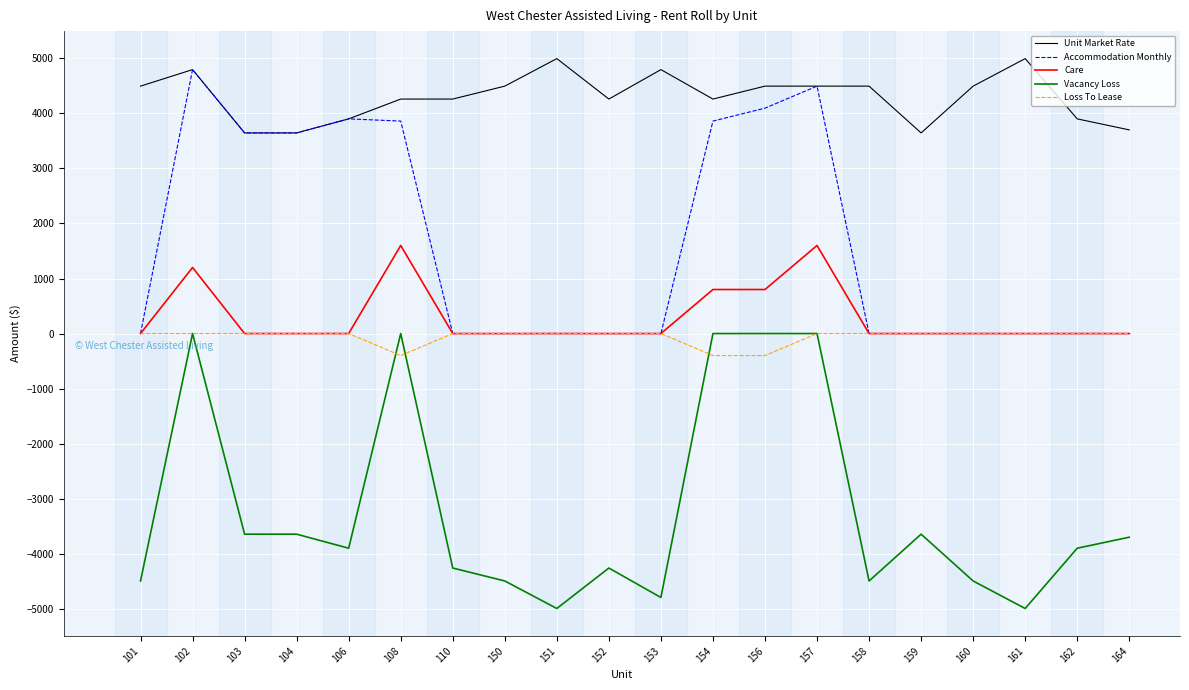

Which series has the largest total across all categories?

Unit Market Rate